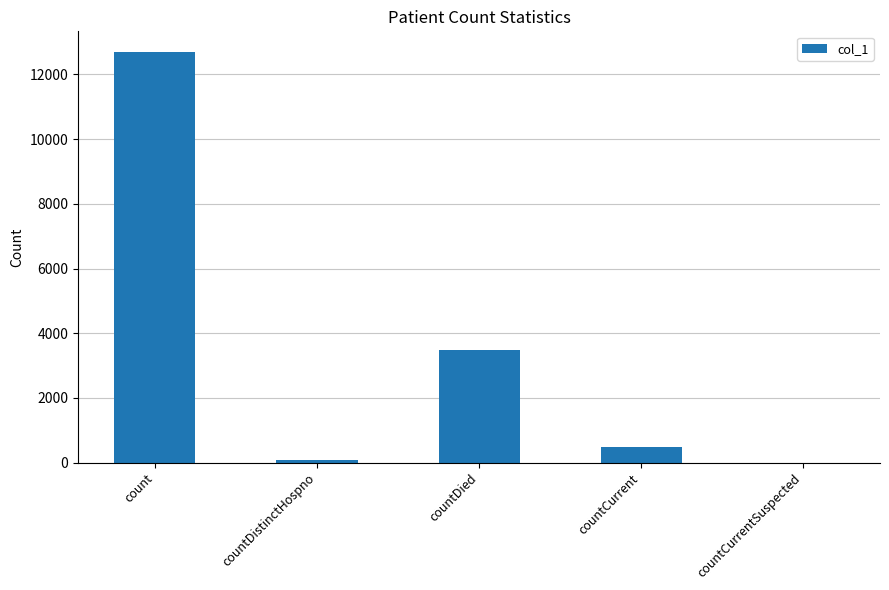

How many values are above zero?

4